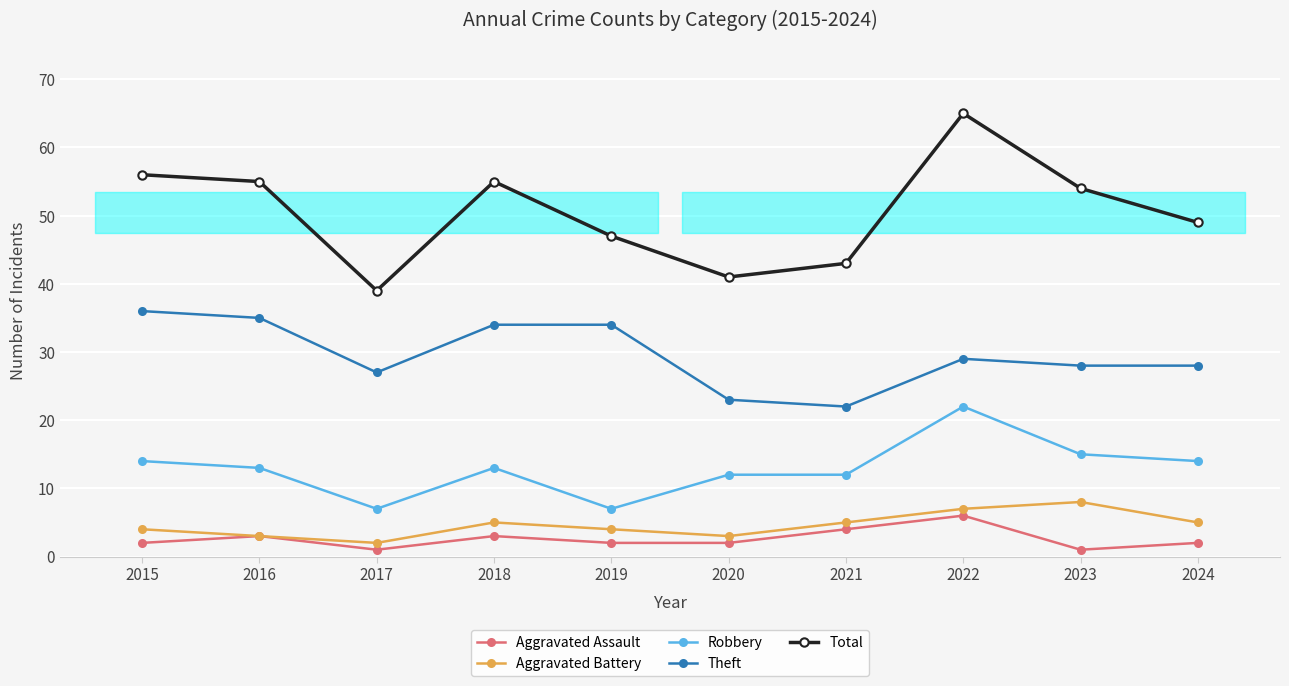

True or false: Aggravated Assault and Aggravated Battery cross at least once.

False